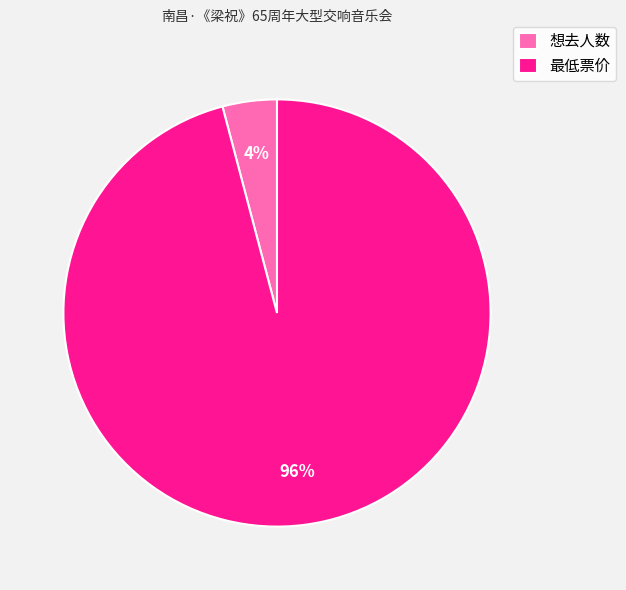

How many slices are in this pie chart?

2